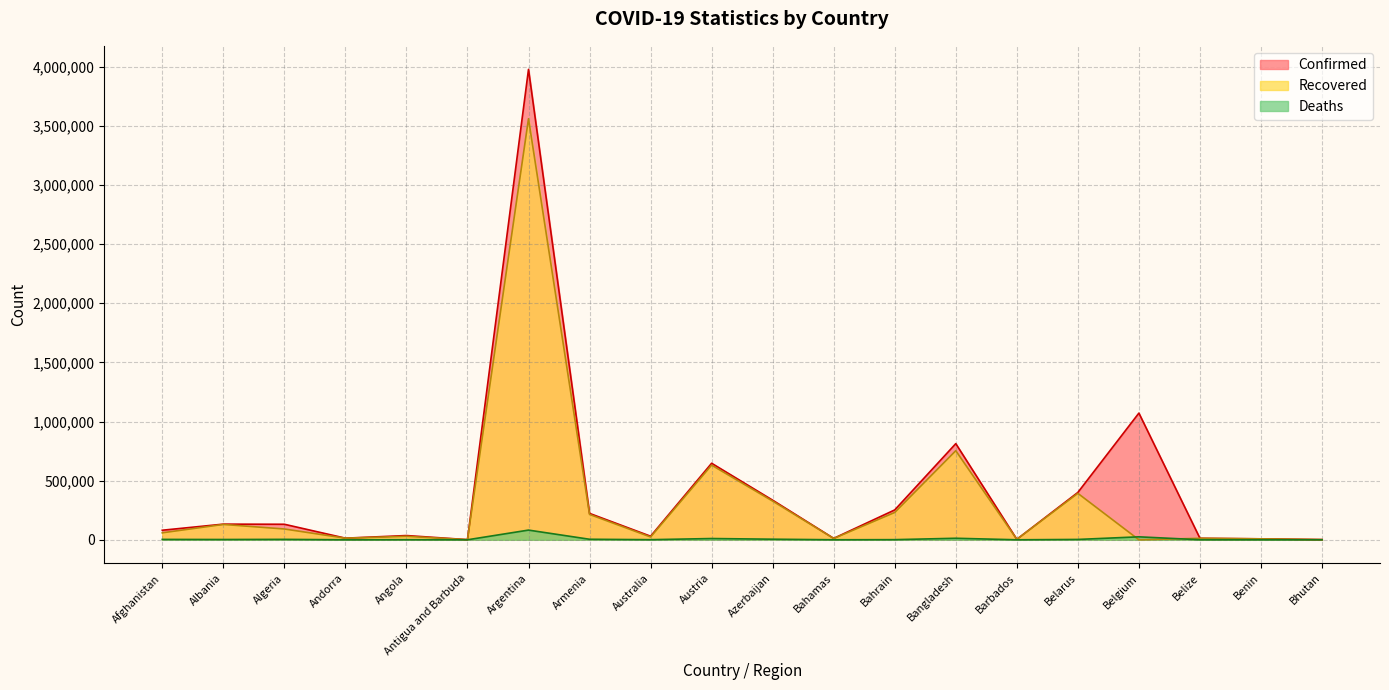

How many values in the Deaths series are below 2452?

10